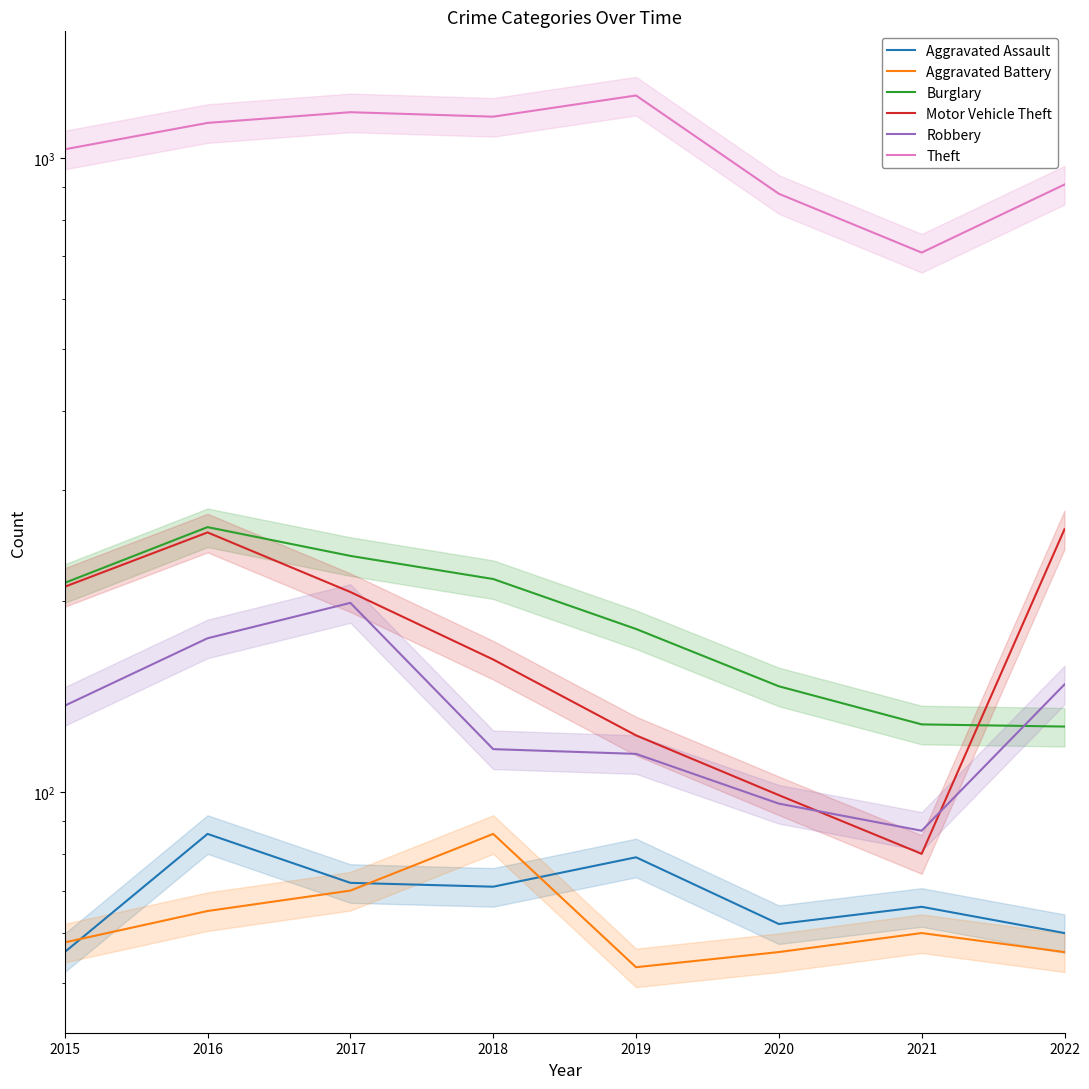

What are all the series names shown in the legend?

Aggravated Assault, Aggravated Battery, Burglary, Motor Vehicle Theft, Robbery, Theft